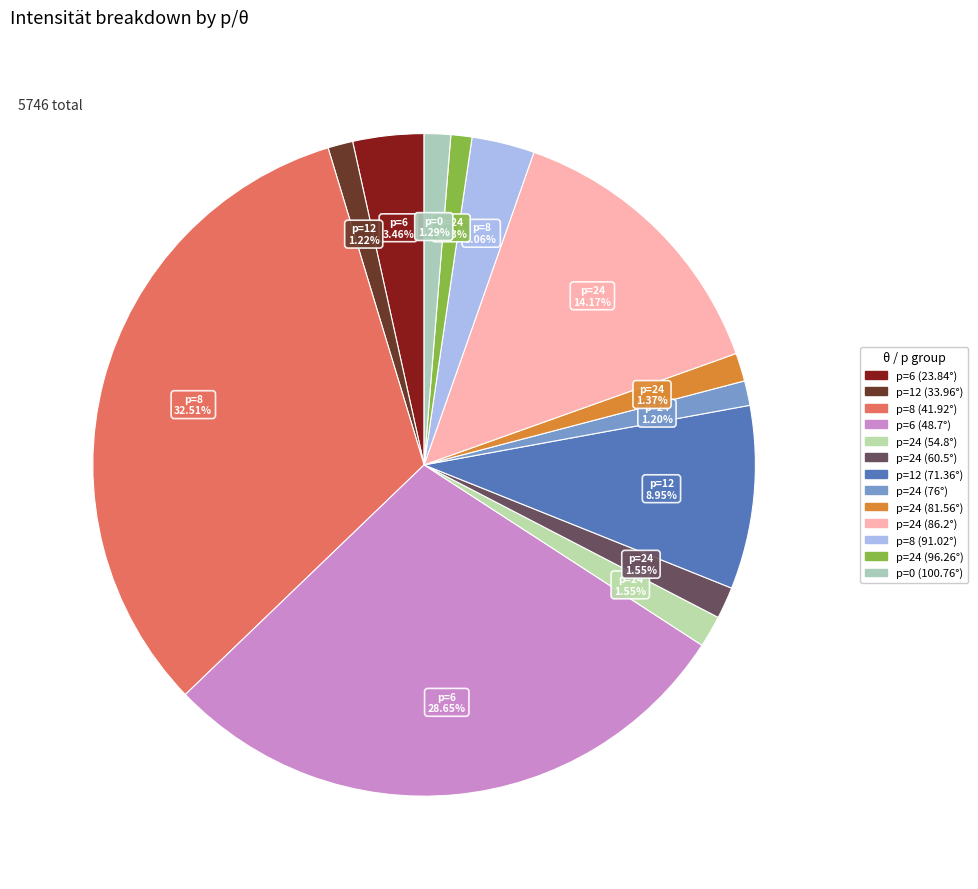

Rank the categories by value from lowest to highest.

p=24 (96.26°), p=24 (76°), p=12 (33.96°), p=0 (100.76°), p=24 (81.56°), p=24 (54.8°), p=24 (60.5°), p=8 (91.02°), p=6 (23.84°), p=12 (71.36°), p=24 (86.2°), p=6 (48.7°), p=8 (41.92°)